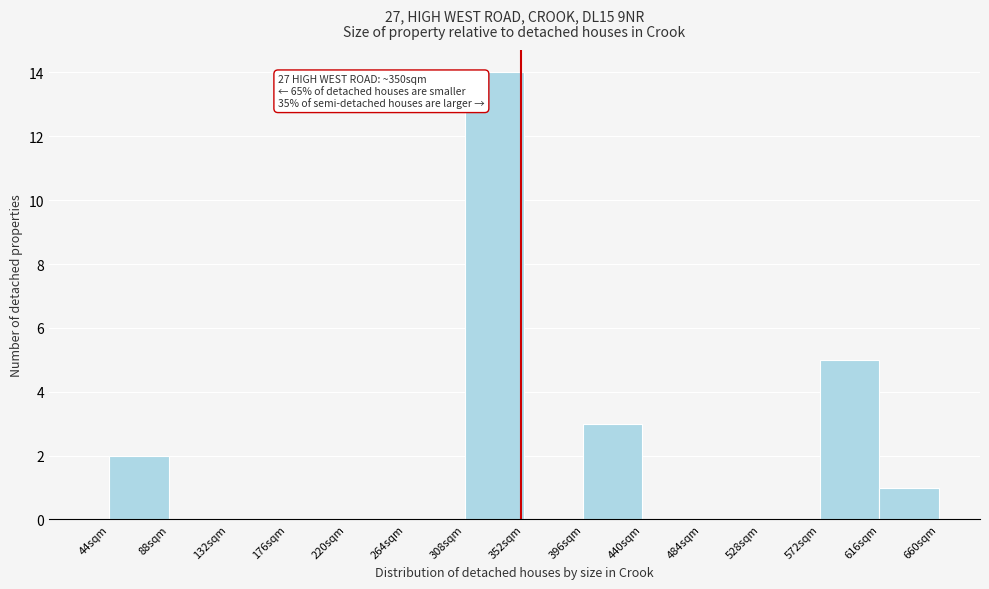

Which range on the x-axis has the tallest bar?

310 to 350